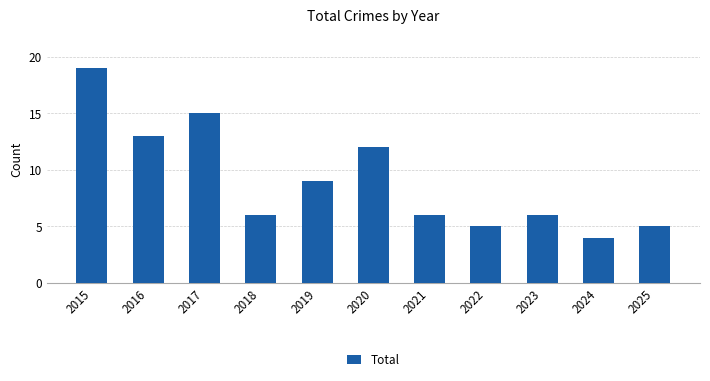

Reading left to right, list all the values displayed in this chart.

19	13	15	6	9	12	6	5	6	4	5